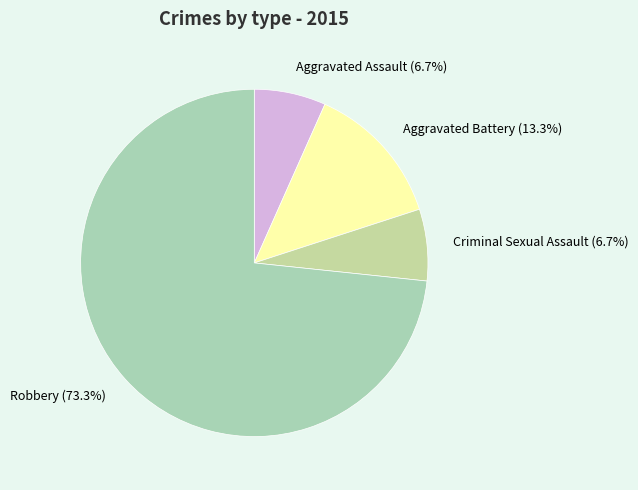

How much of the chart is everything except Robbery?

26.7%